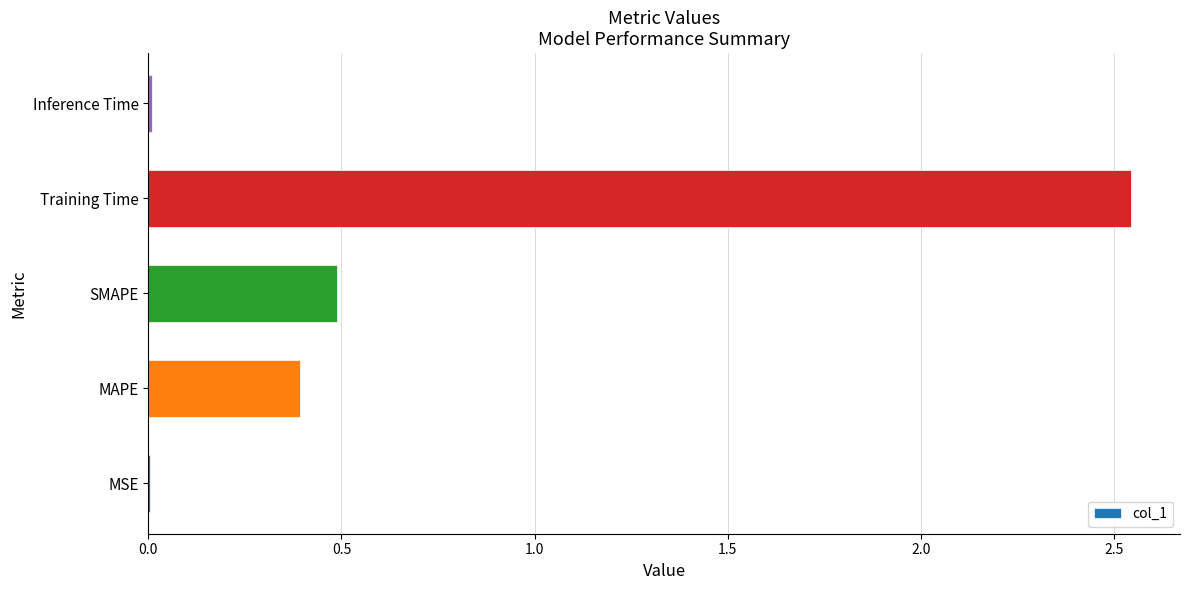

The chart shows a value of 0.0 at Inference Time. True or false?

True